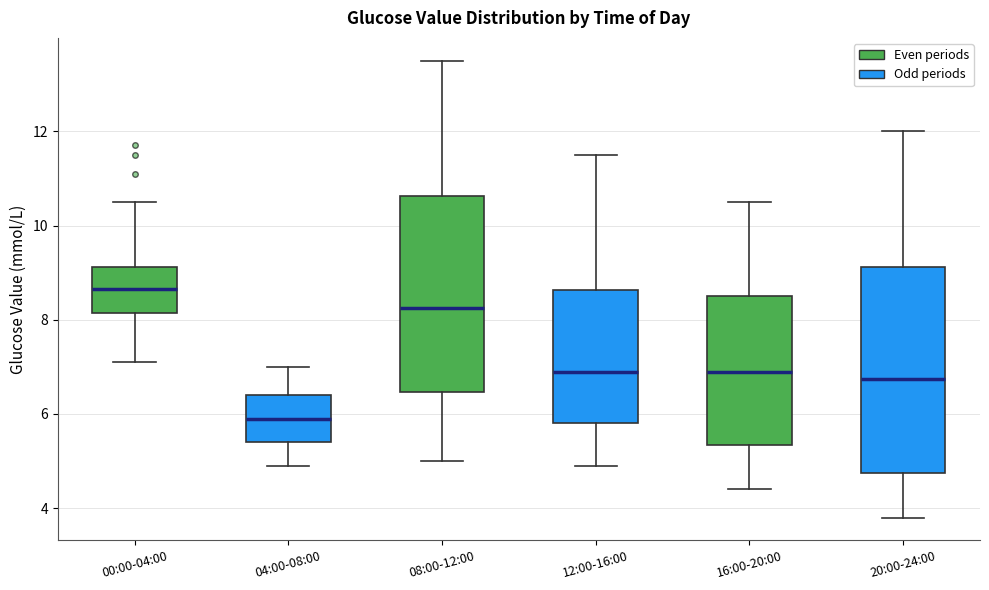

Where does the upper whisker of the box for 04:00-08:00 end on the y-axis? The values are not printed on the chart, so give them approximately, as read against the axis.

7.0